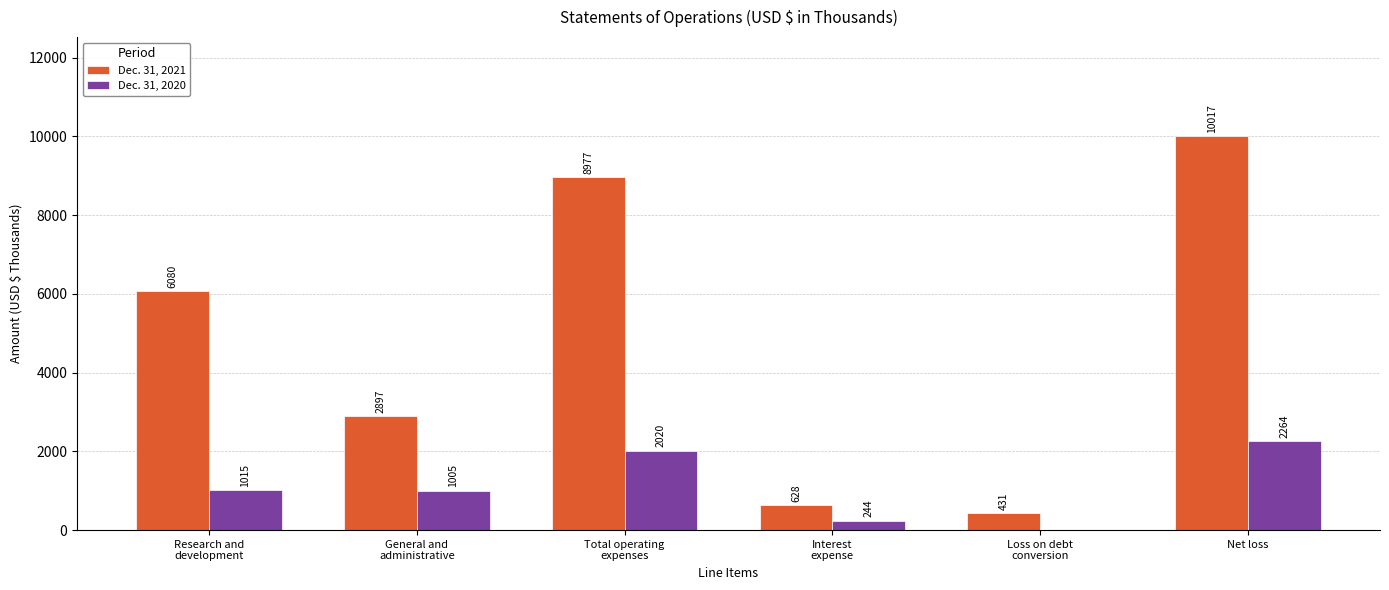

What are all the series names shown in the legend?

Dec. 31, 2021, Dec. 31, 2020